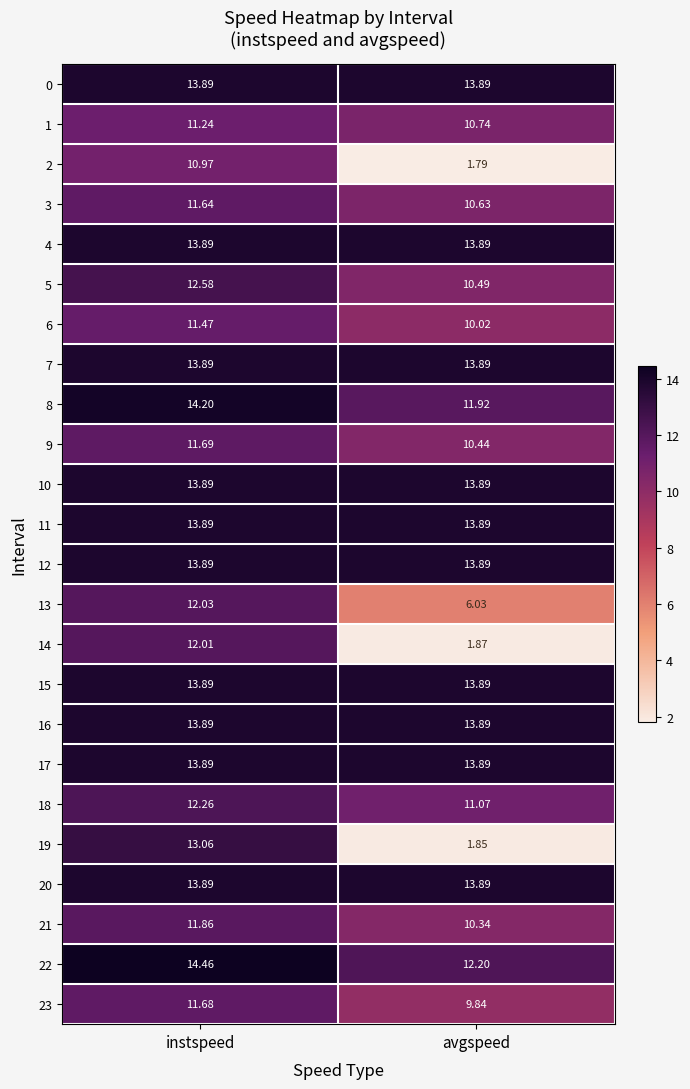

List the labels in order of 21 value, smallest first.

avgspeed, instspeed